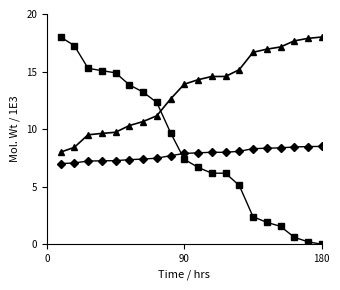

Count the number of data series in this chart.

3